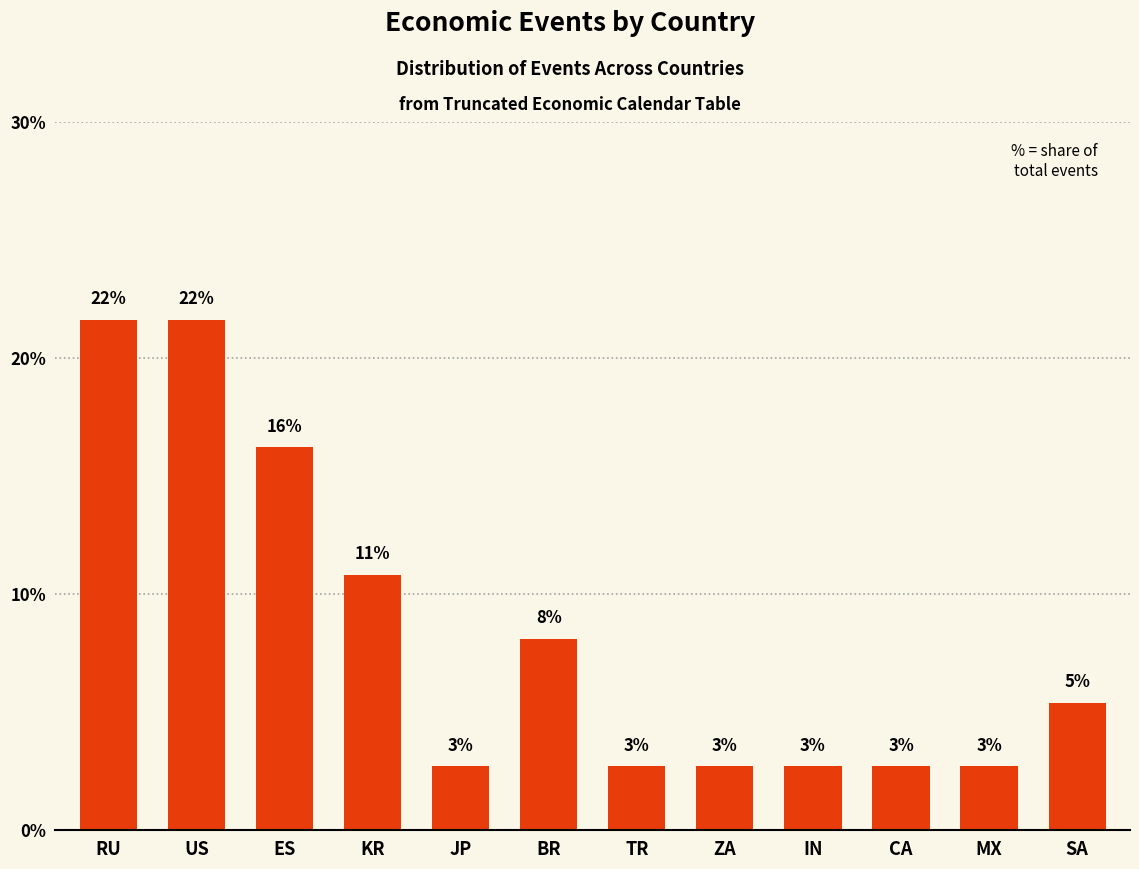

What is the maximum value shown in the chart?

21.6